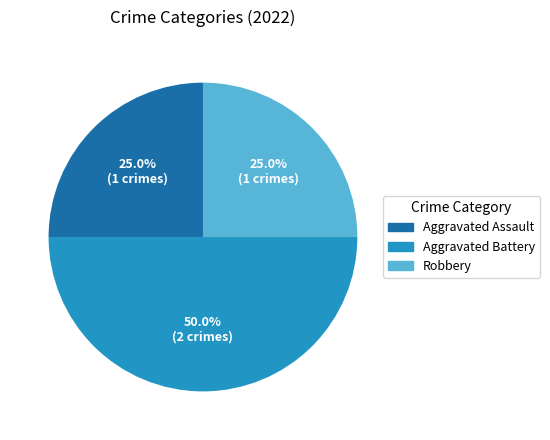

To the nearest percent, what is the difference between the Aggravated Assault and Aggravated Battery slice percentages?

25%